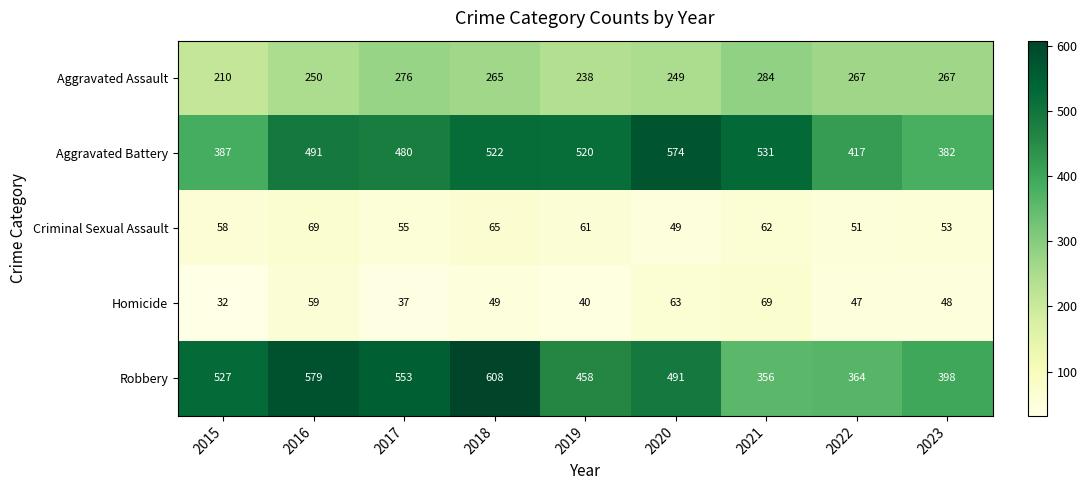

Which series has the largest total across all categories?

Robbery